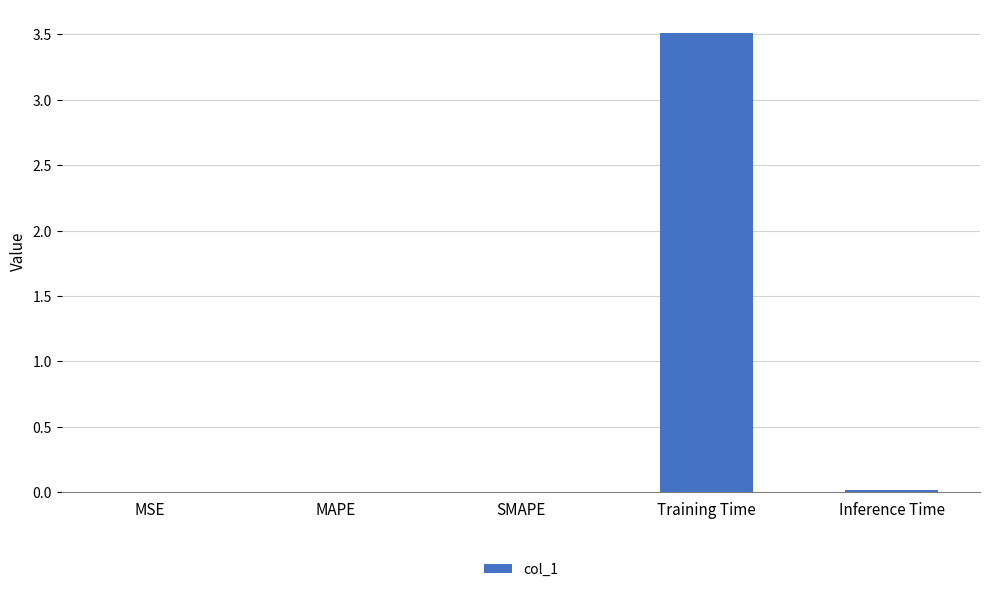

How many series are shown in this chart?

1